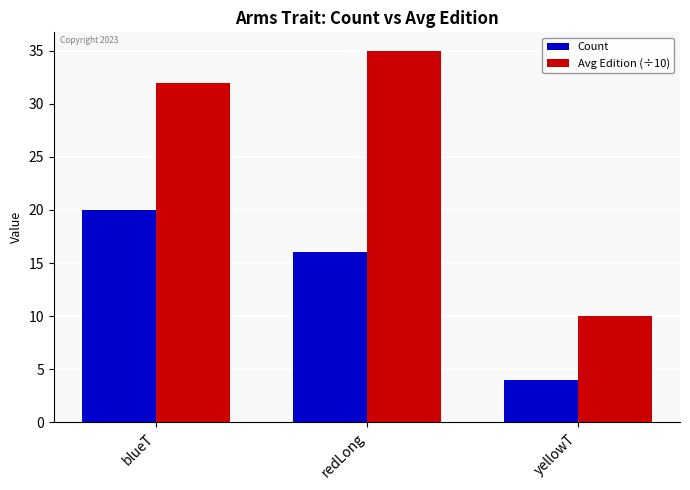

Count the number of categories in the chart.

3